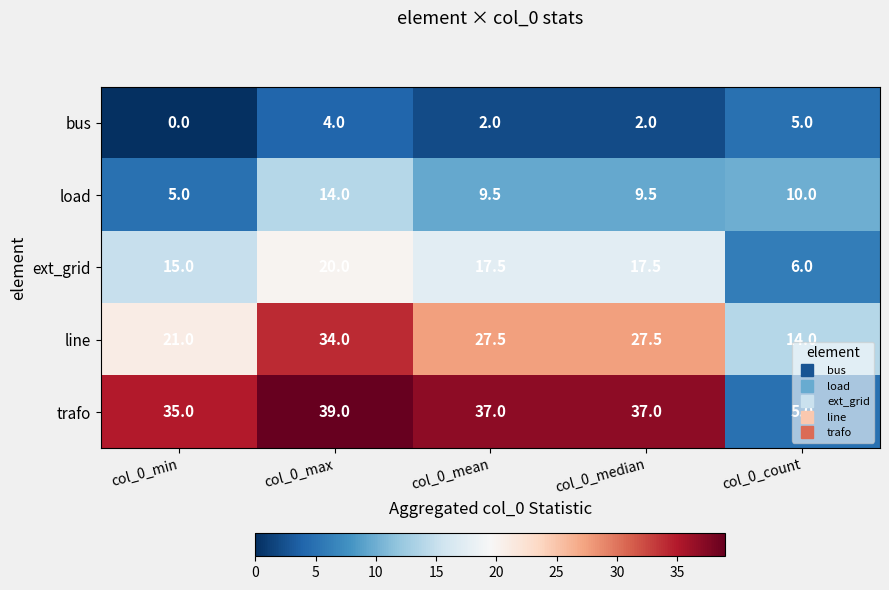

Where does the line series first go above 27?

col_0_max